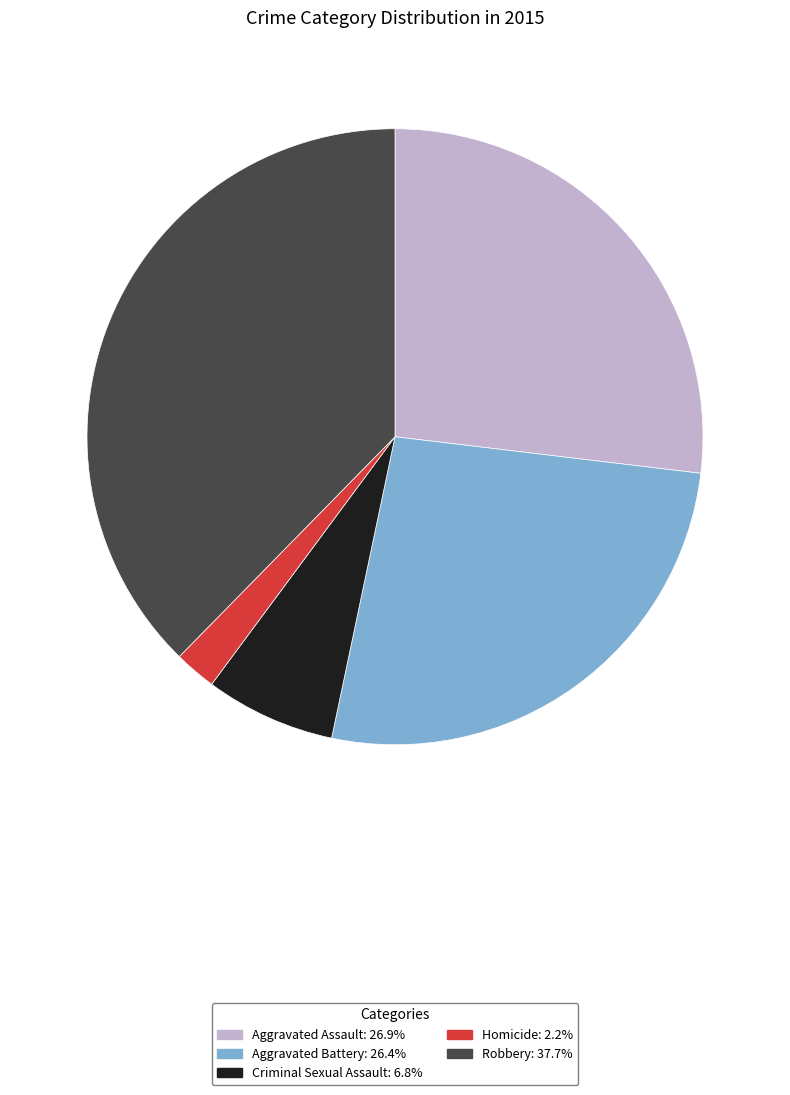

Is there any slice that represents more than half of the pie?

No